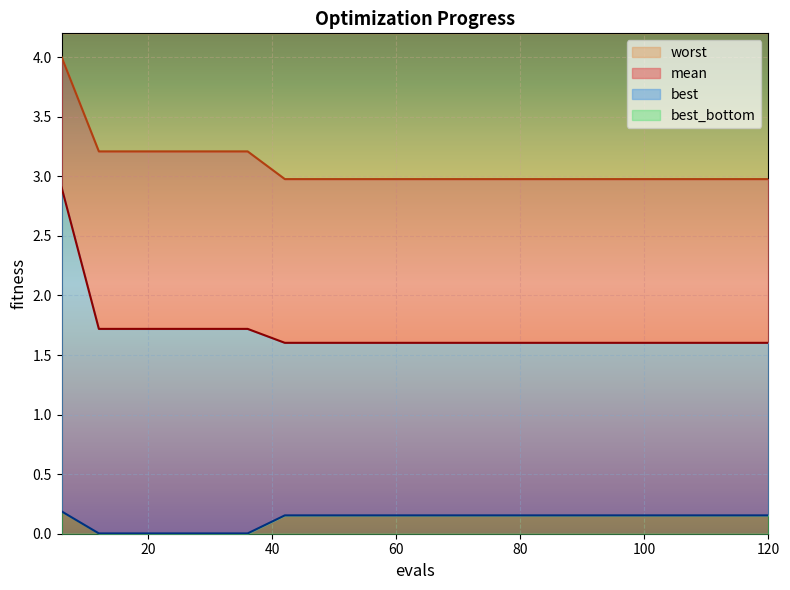

Does the chart display data point markers on the line(s)?

No